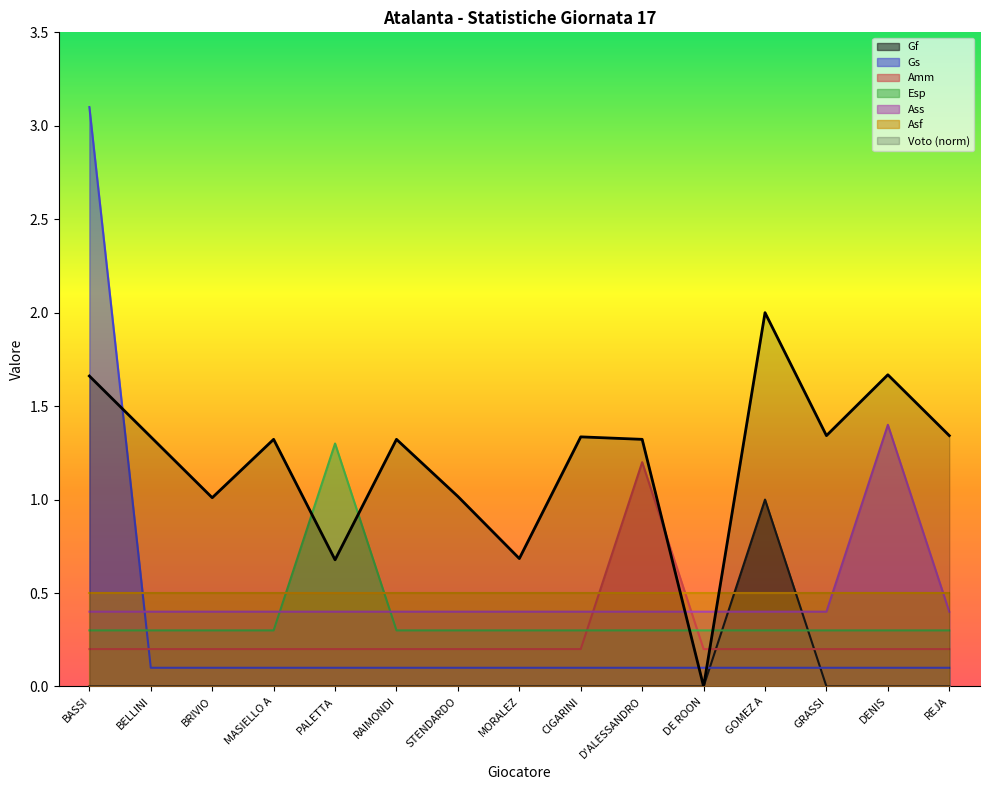

The Amm series shows 0.2 at BASSI. True or false?

True